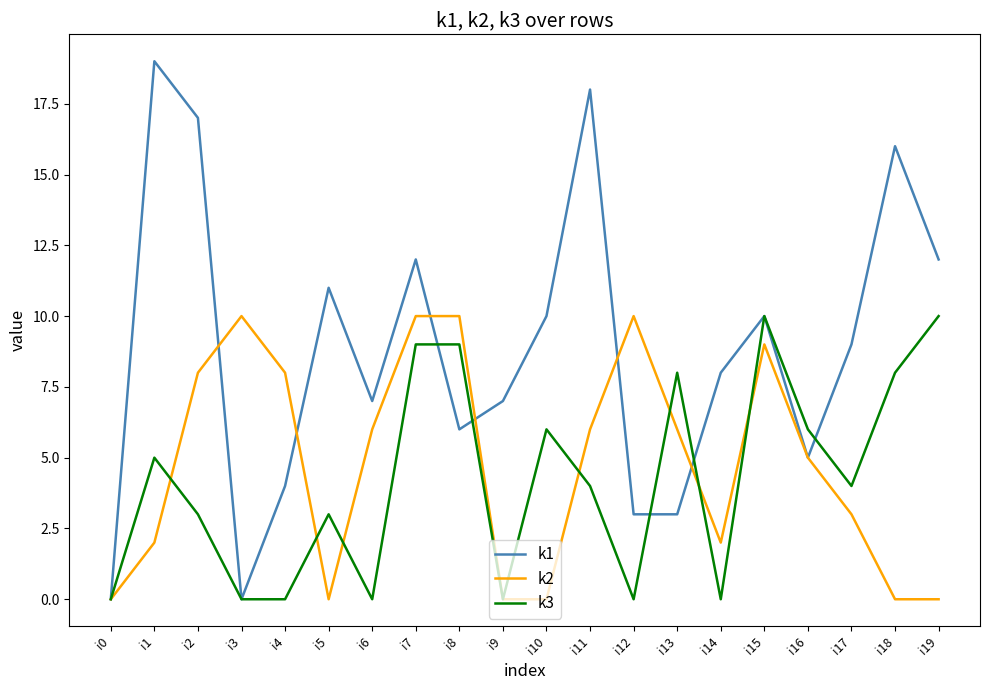

Count the number of categories in the chart.

20